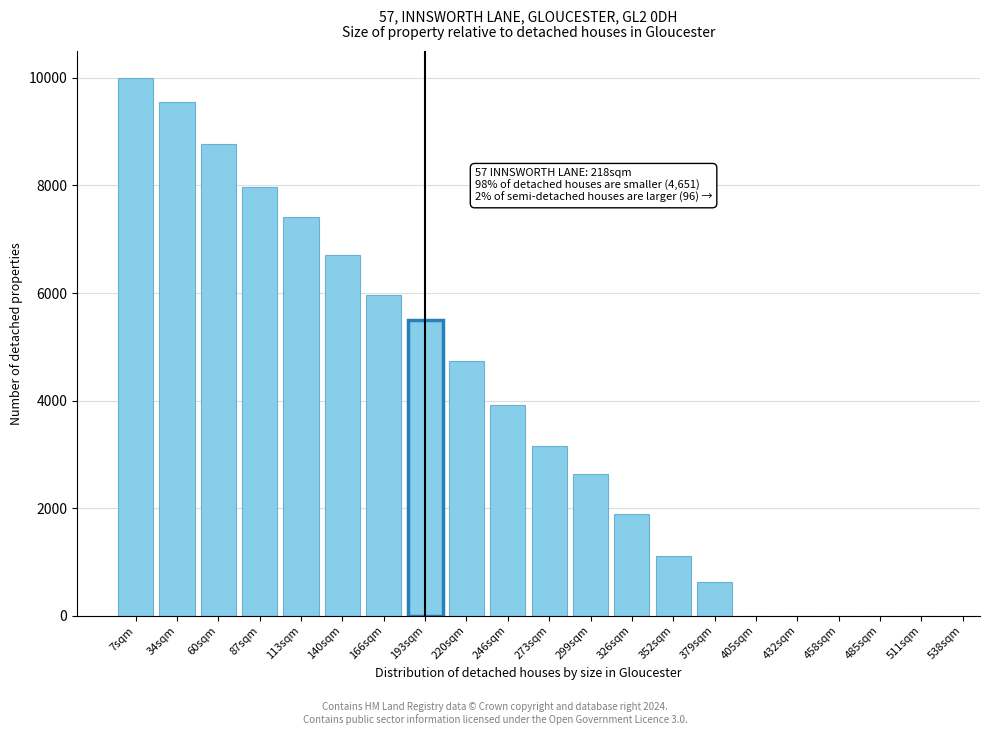

Reading right to left, extract all data points from this chart.

511sqm=0	485sqm=0	458sqm=0	432sqm=0	405sqm=0	379sqm=630	352sqm=1116	326sqm=1893	299sqm=2634	273sqm=3147	246sqm=3911	220sqm=4734	193sqm=5505	166sqm=5968	140sqm=6706	113sqm=7423	87sqm=7971	60sqm=8768	34sqm=9556	7sqm=10000